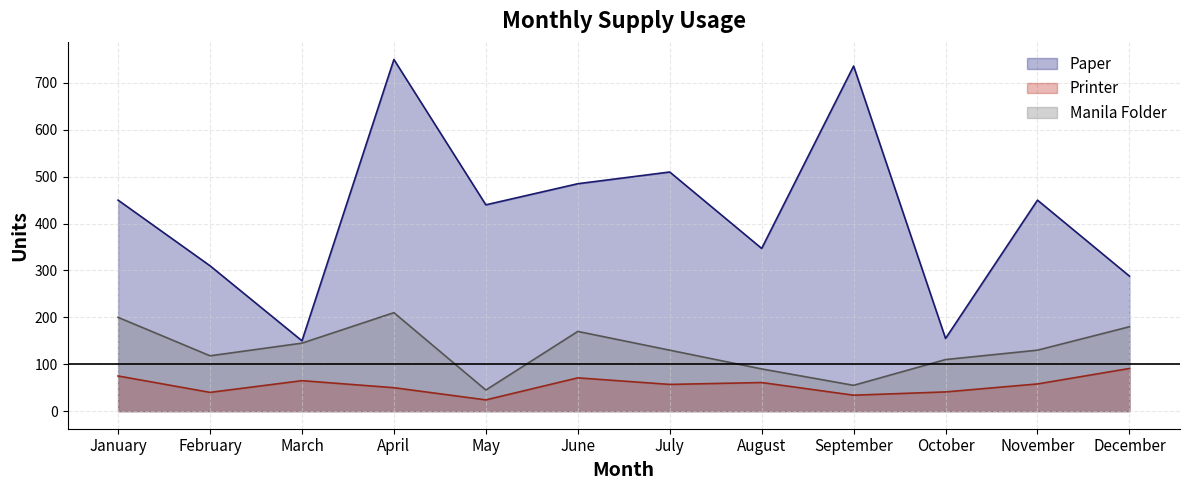

Rank the series at December from lowest to highest value.

Printer, Manila Folder, Paper